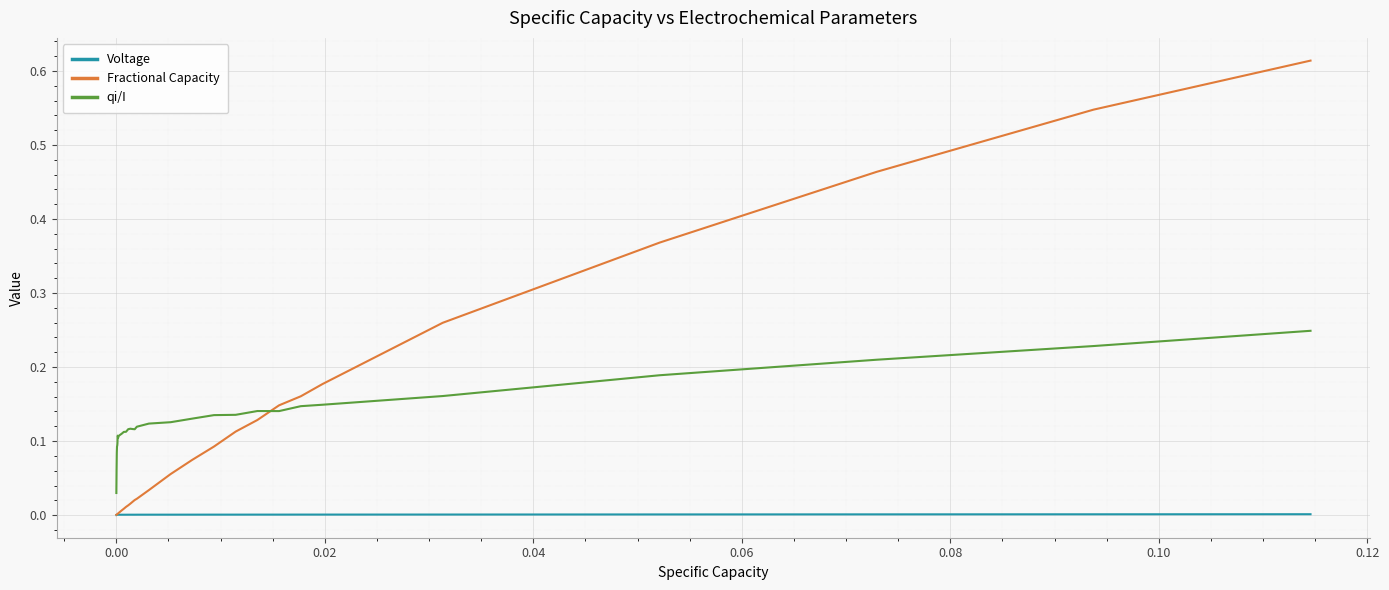

True or false: qi/I and Voltage intersect in this chart.

False